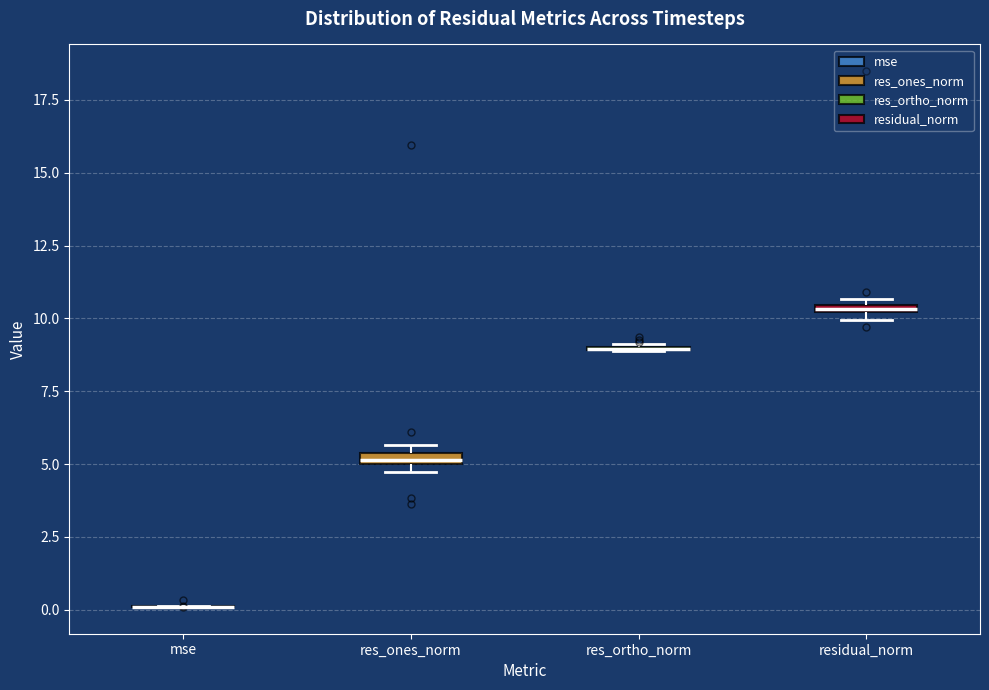

Where is the lower edge of the box for residual_norm on the y-axis? The values are not printed on the chart, so give them approximately, as read against the axis.

10.0